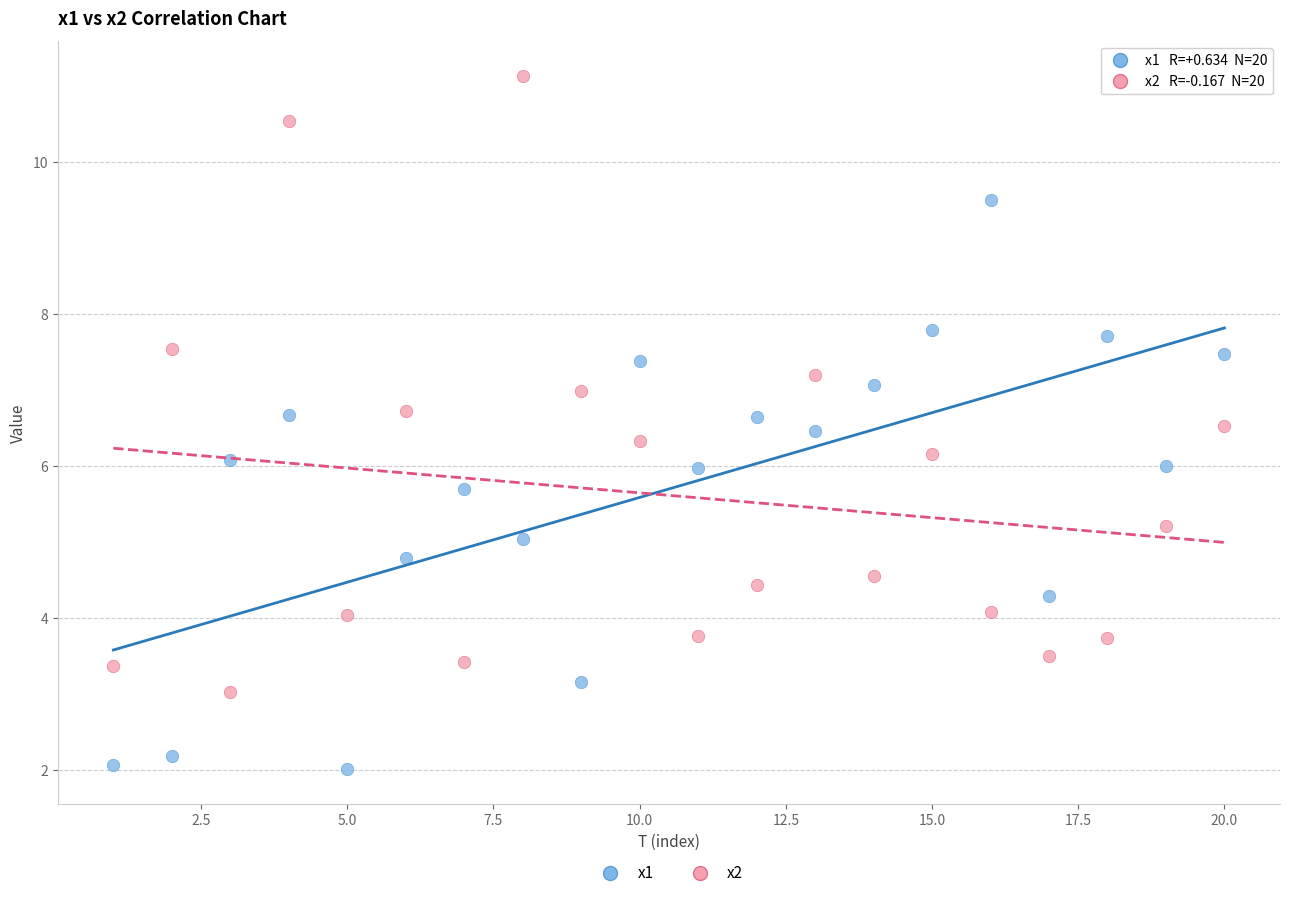

Which series reaches the maximum Y coordinate?

x2